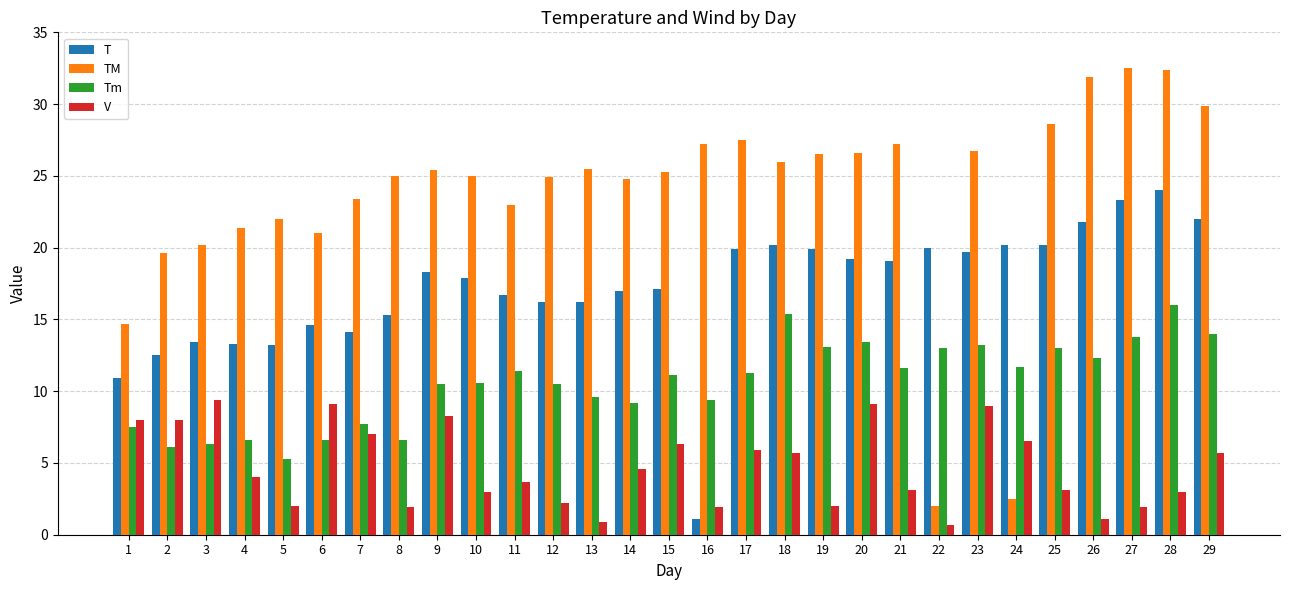

How many distinct data groups are displayed?

4